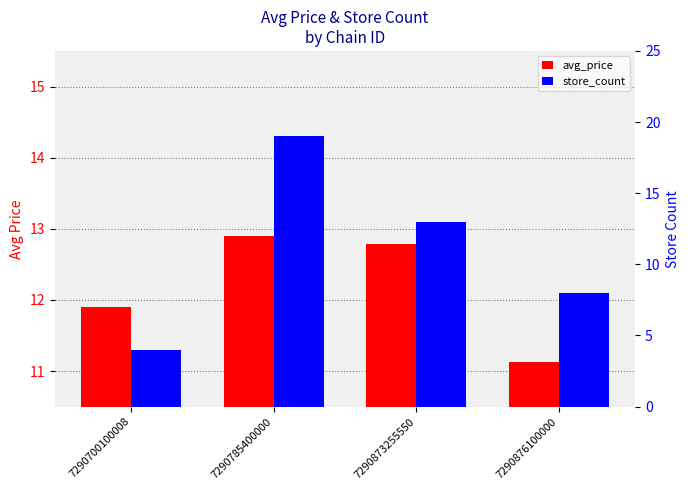

What are all the series names shown in the legend?

avg_price, store_count